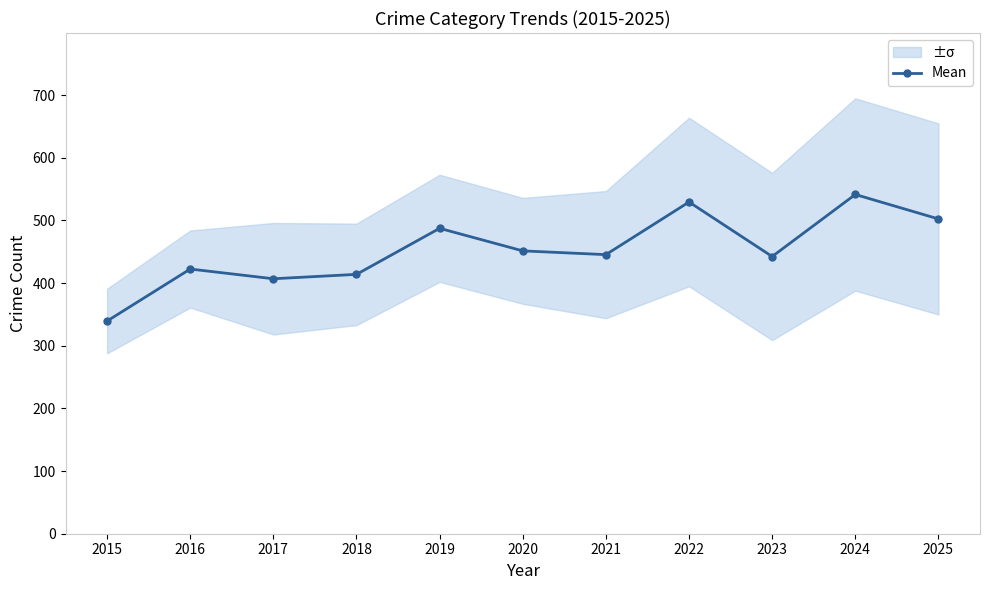

List the labels in order of value, smallest first.

2015, 2017, 2018, 2016, 2023, 2021, 2020, 2019, 2025, 2022, 2024